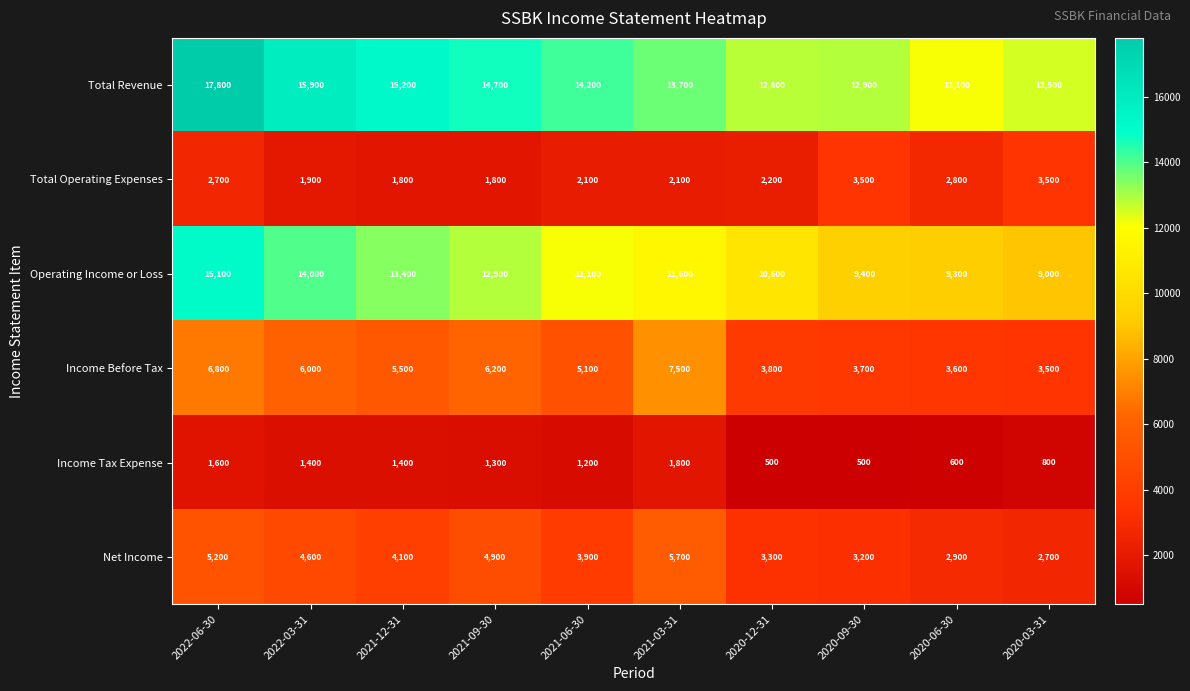

How many categories are shown in the chart?

10